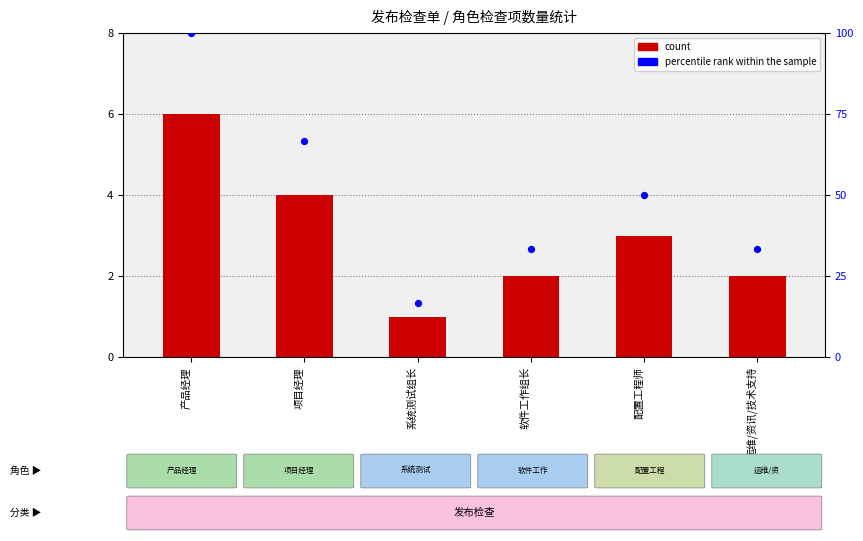

At which category is the sum across all series the highest?

产品经理